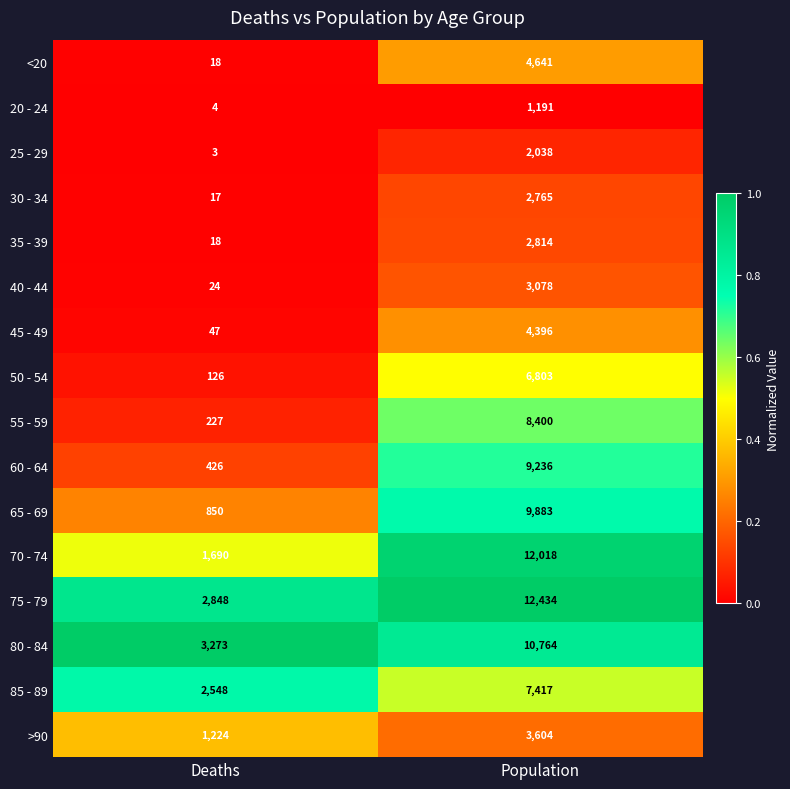

What is the total value across all series at Deaths?

13343